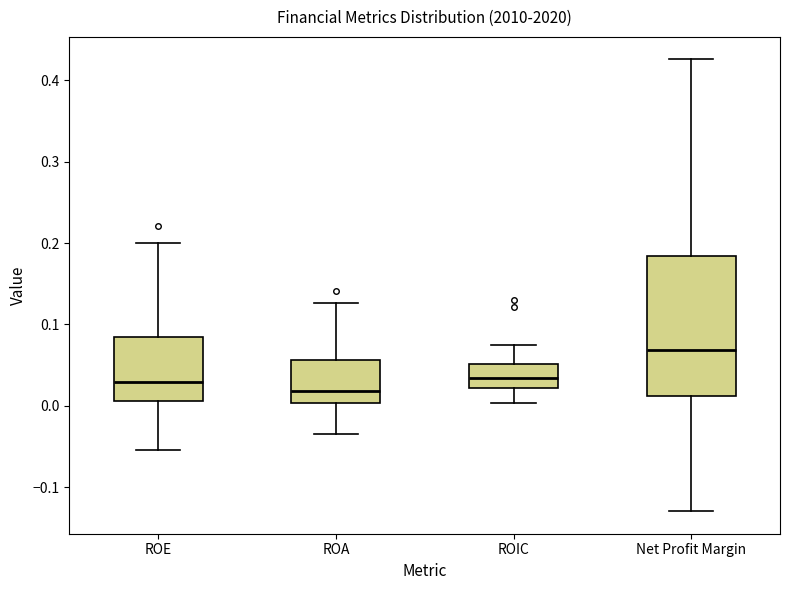

Which box is the tallest, from its lower edge to its upper edge?

Net Profit Margin